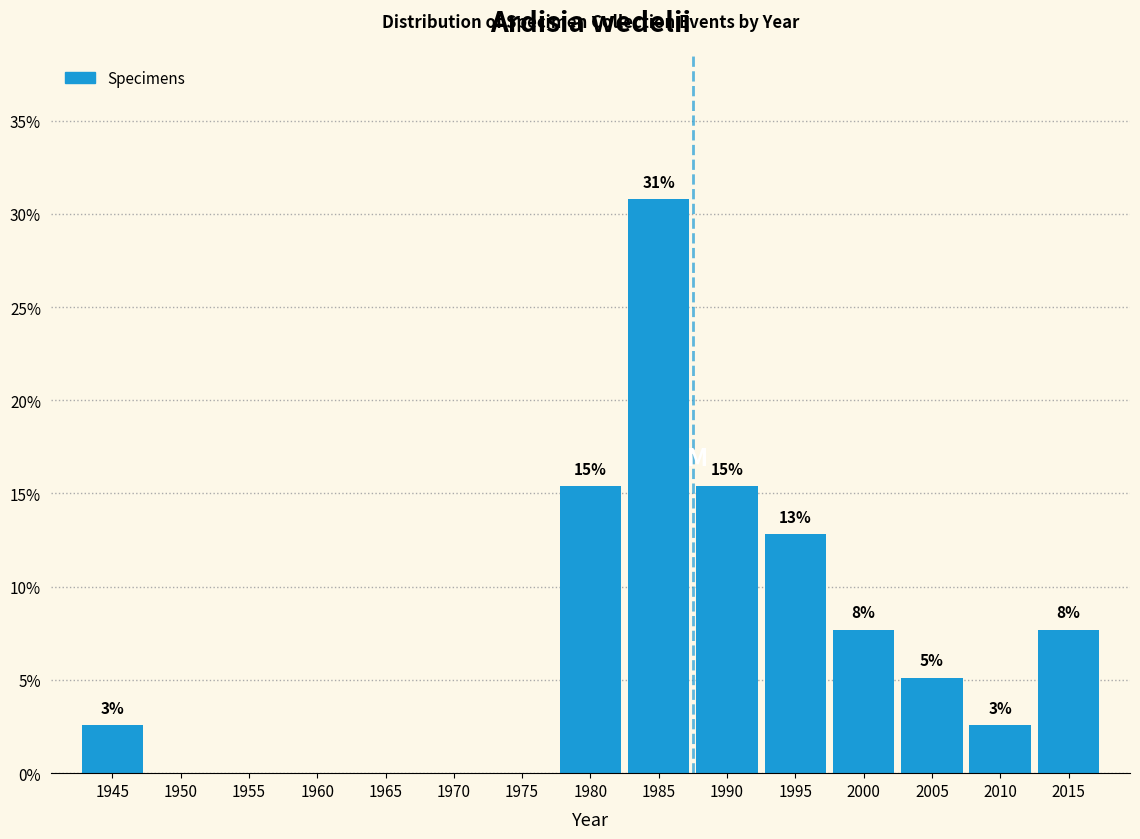

Are the bars horizontal?

No